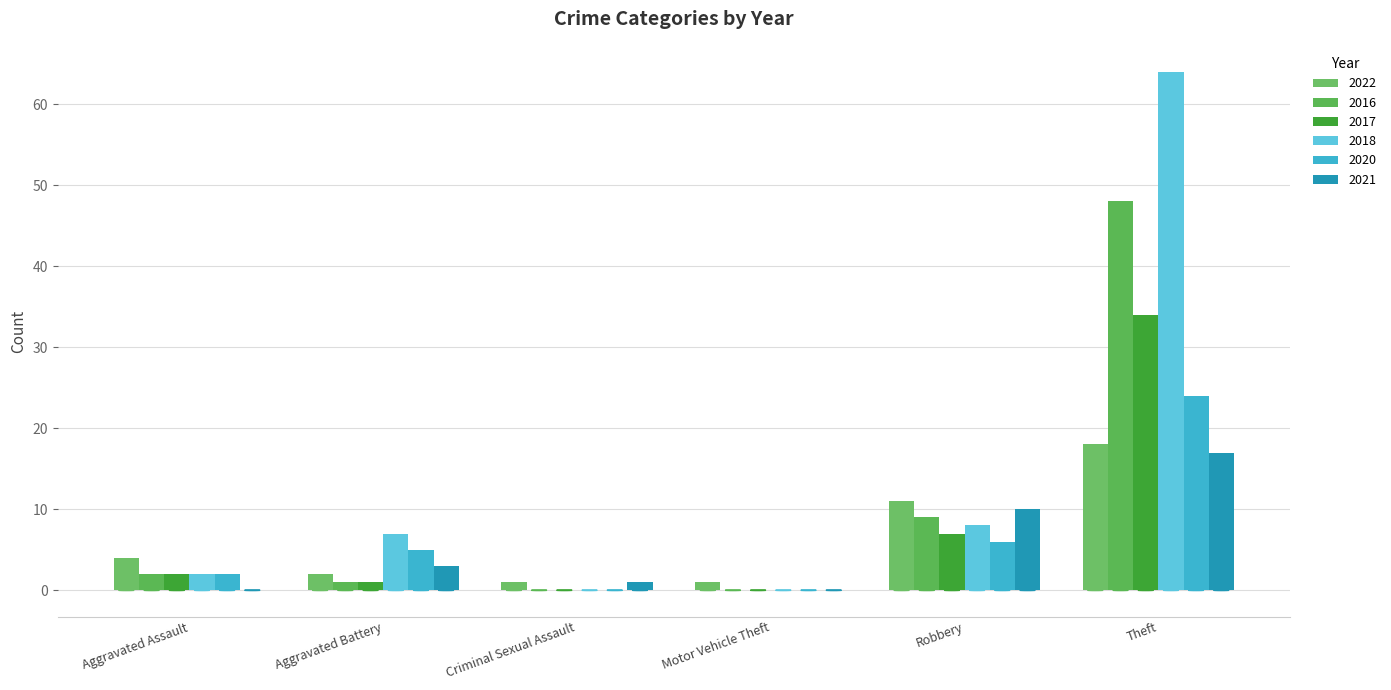

How many categories are shown in the chart?

6